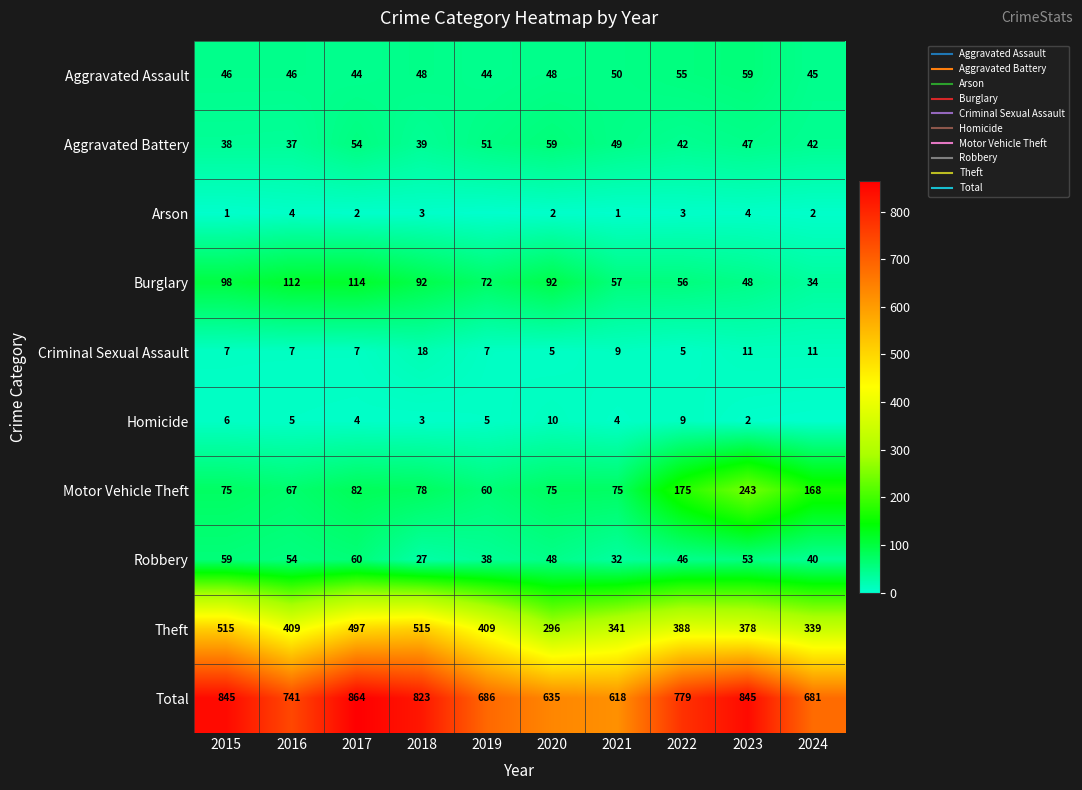

Which label corresponds to the smallest value in the chart?

2019